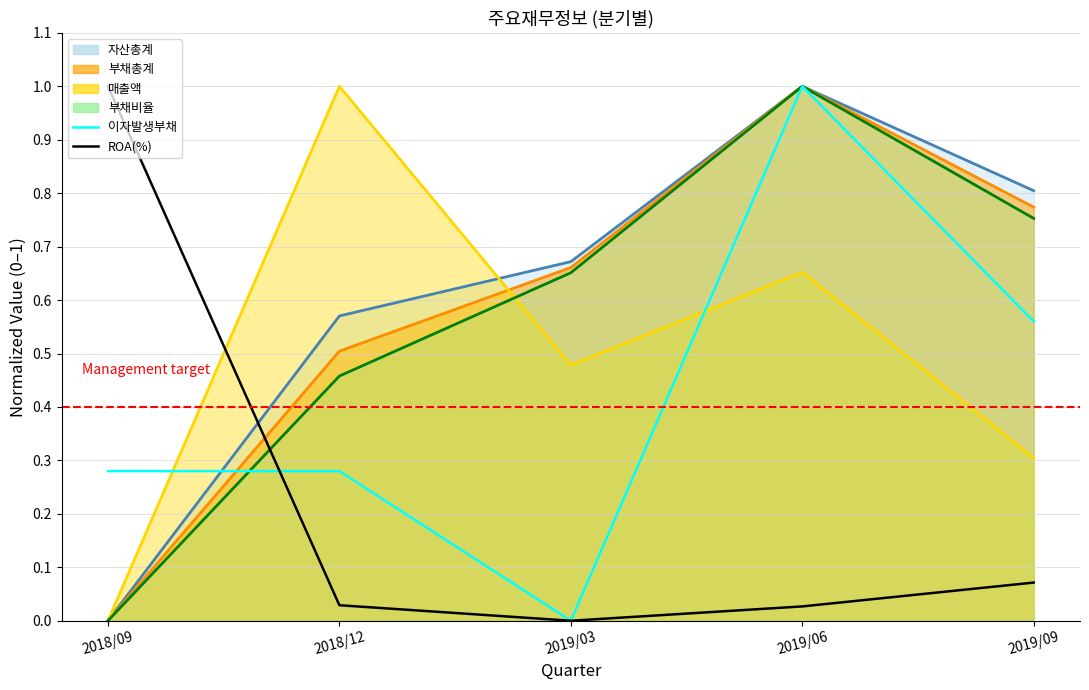

True or false: ROA(%) has more than 0 points higher than both neighbors.

False